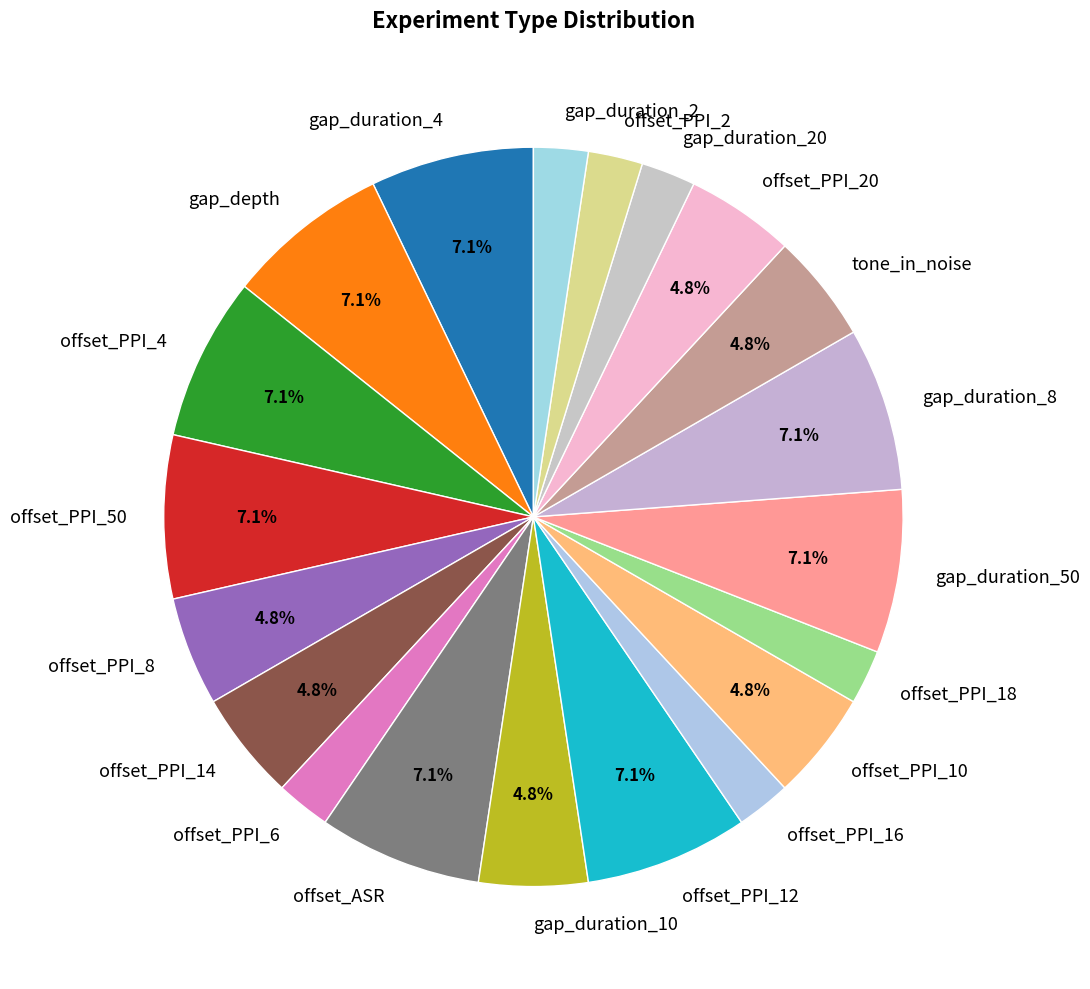

The offset_PPI_4 slice represents 1% of the pie. True or false?

False